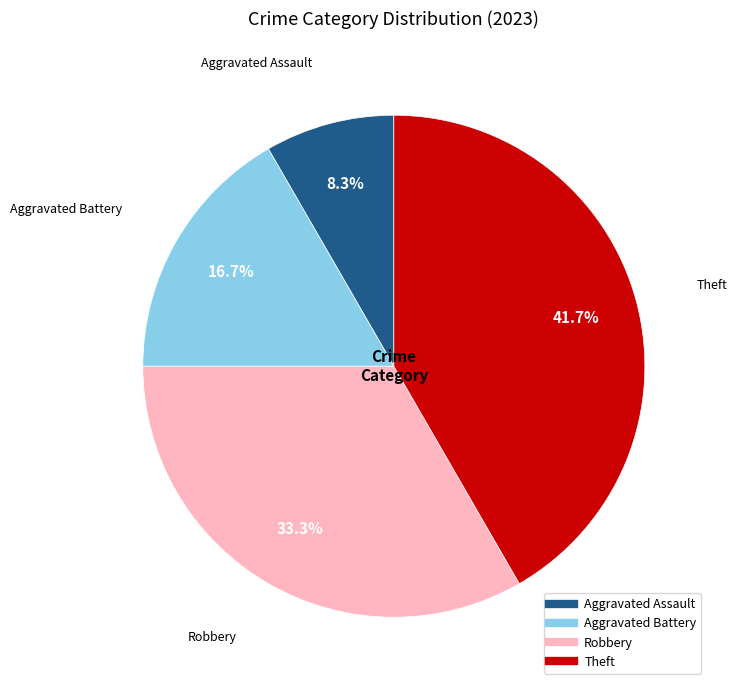

How many slices are in this pie chart?

4